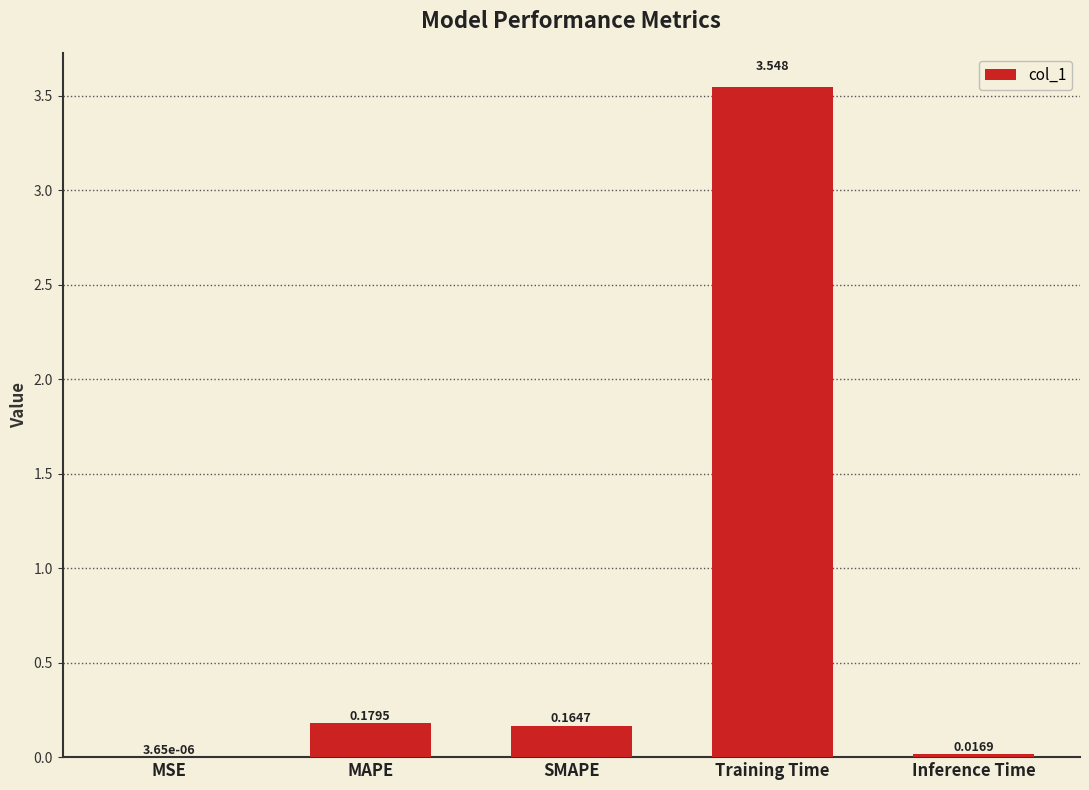

At which category does the chart reach its peak across all series?

Training Time